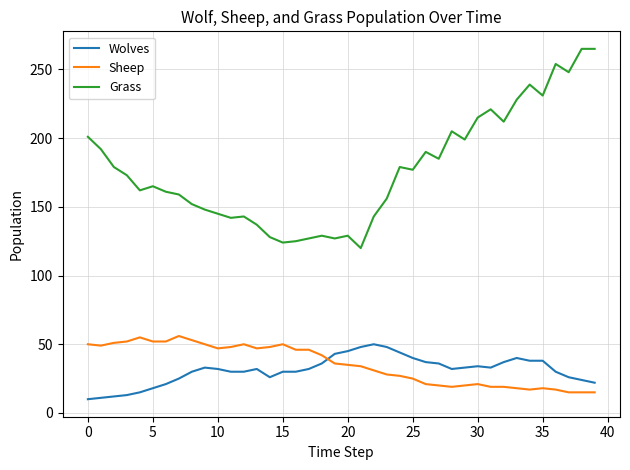

What is the minimum value for Wolves?

10